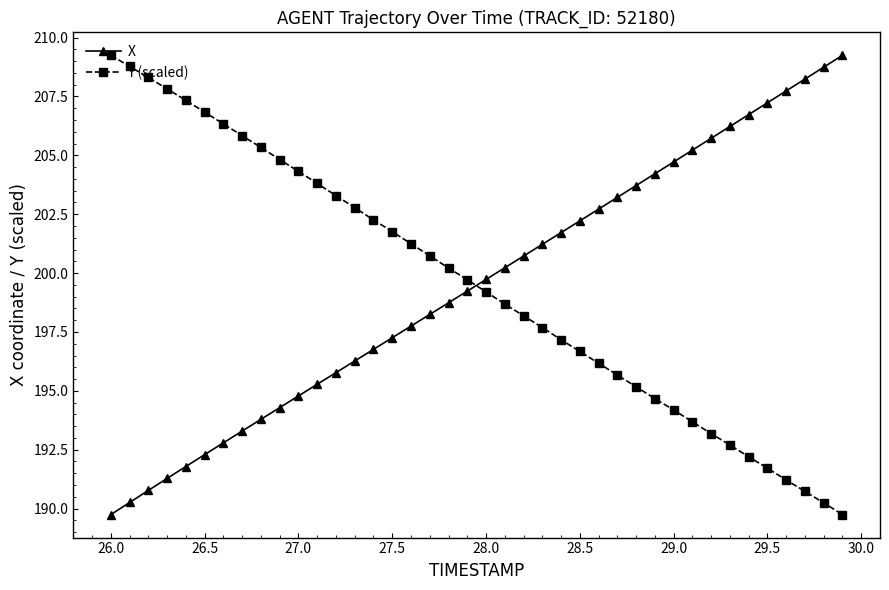

How many times do Y (scaled) and X cross each other?

1